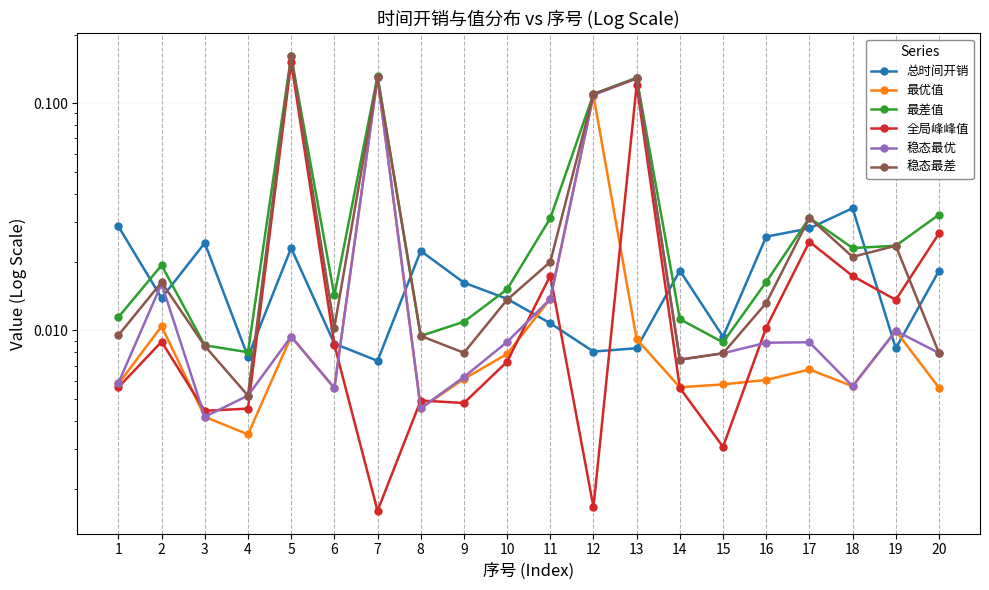

What is the value of the 最差值 point at the 7th from the left?

0.1